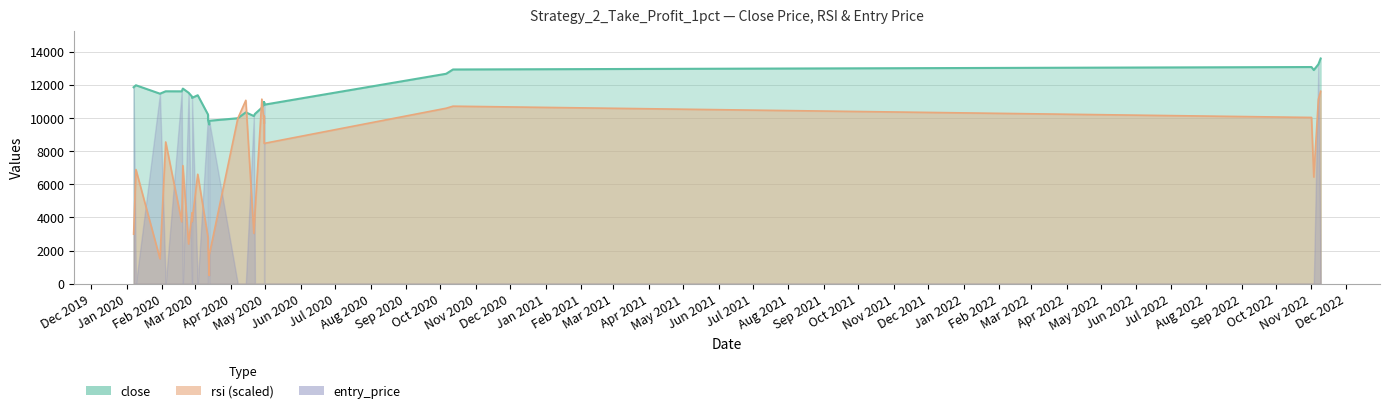

How many values in the rsi series are below 6893?

14